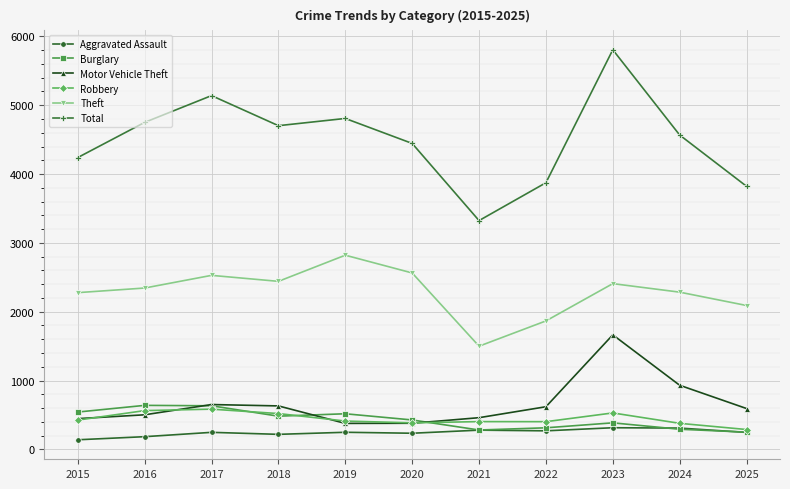

What is the value of the Robbery point at the 8th from the left?

402